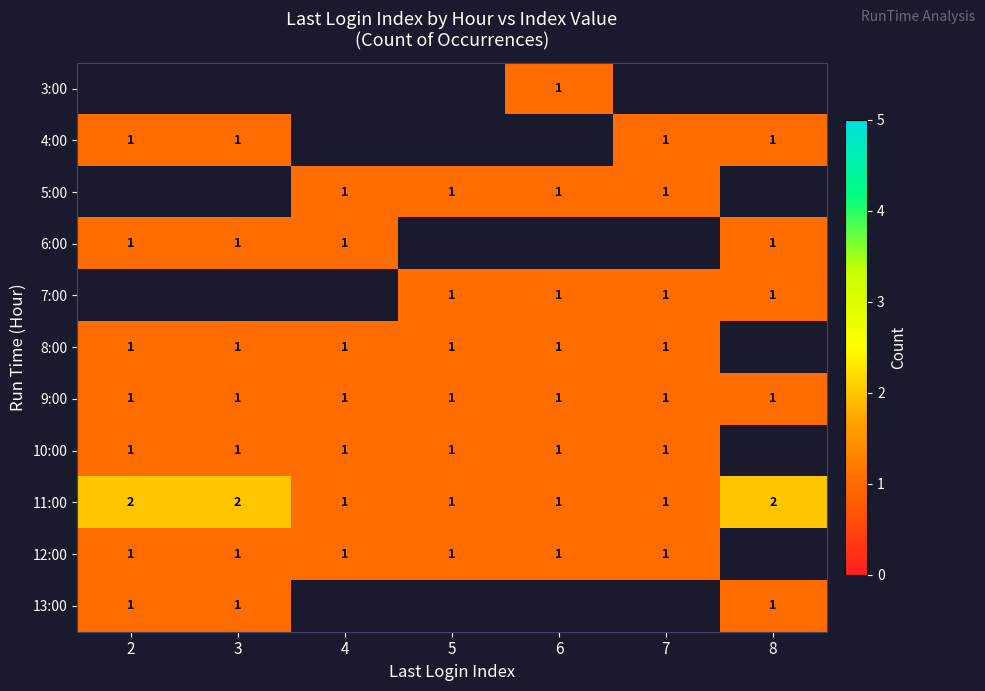

What is the smallest value displayed?

1.0